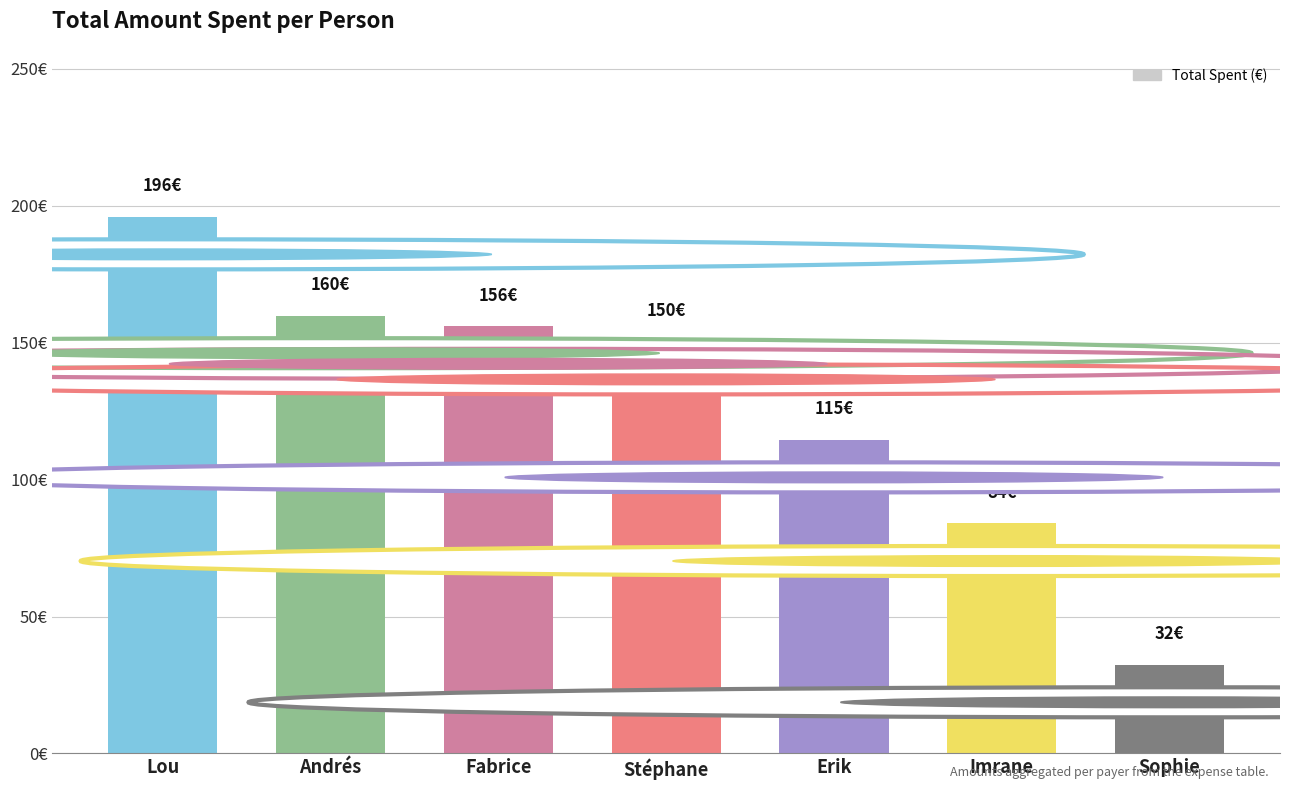

Are the bars horizontal?

No